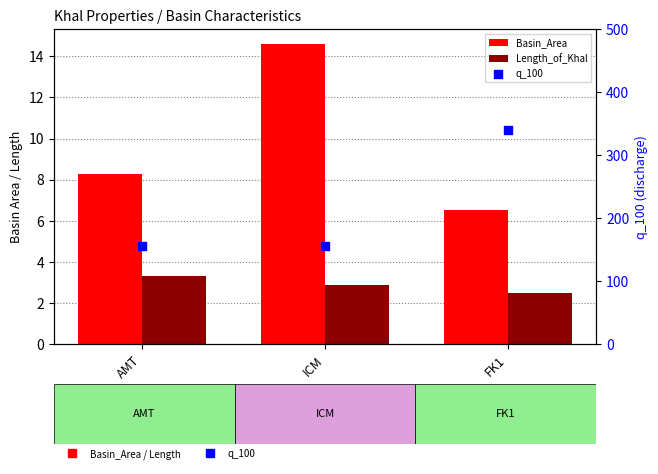

At how many categories does at least one series exceed 81?

3